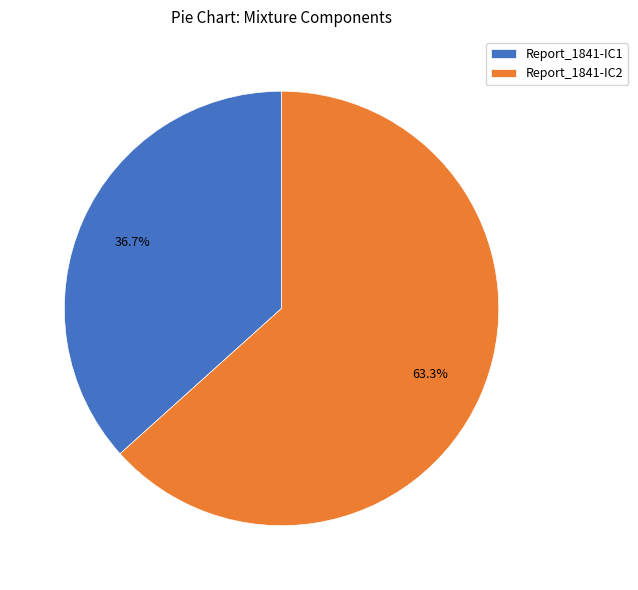

Which has a higher value, Report_1841-IC2 or Report_1841-IC1?

Report_1841-IC2